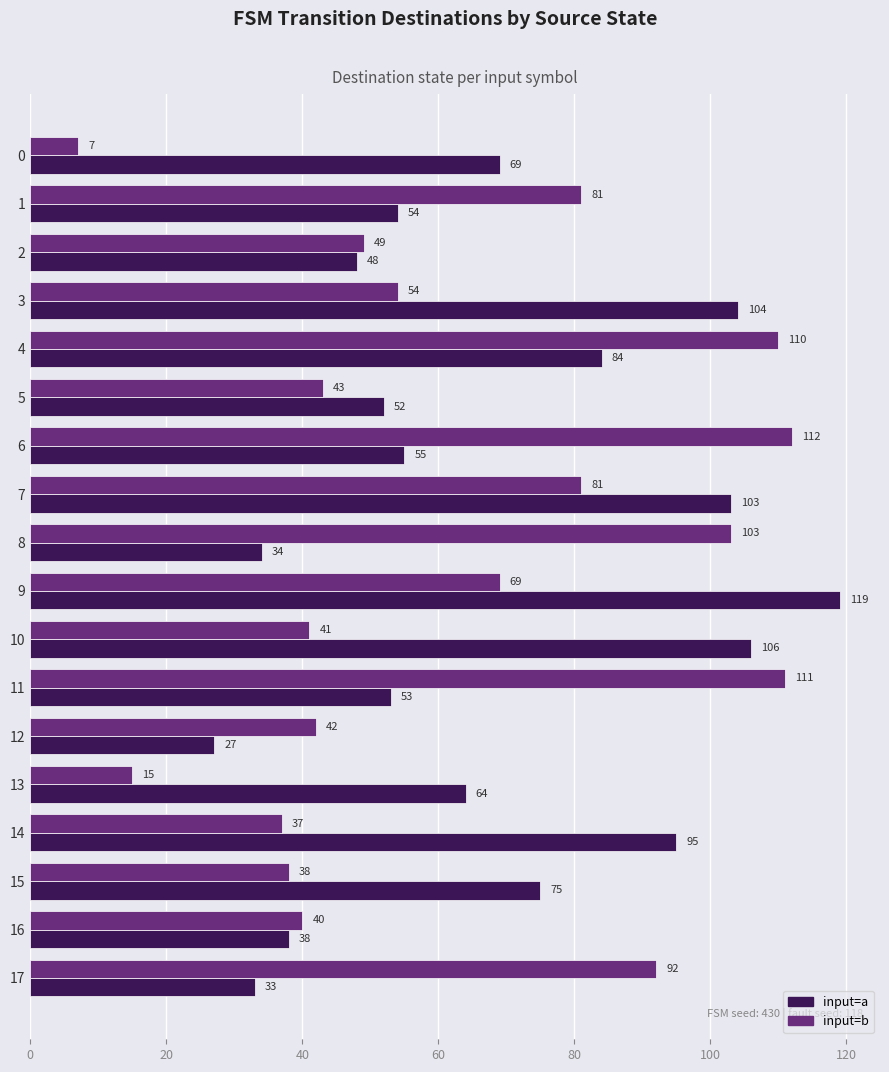

Is it true that input=a equals 38 at 12?

False